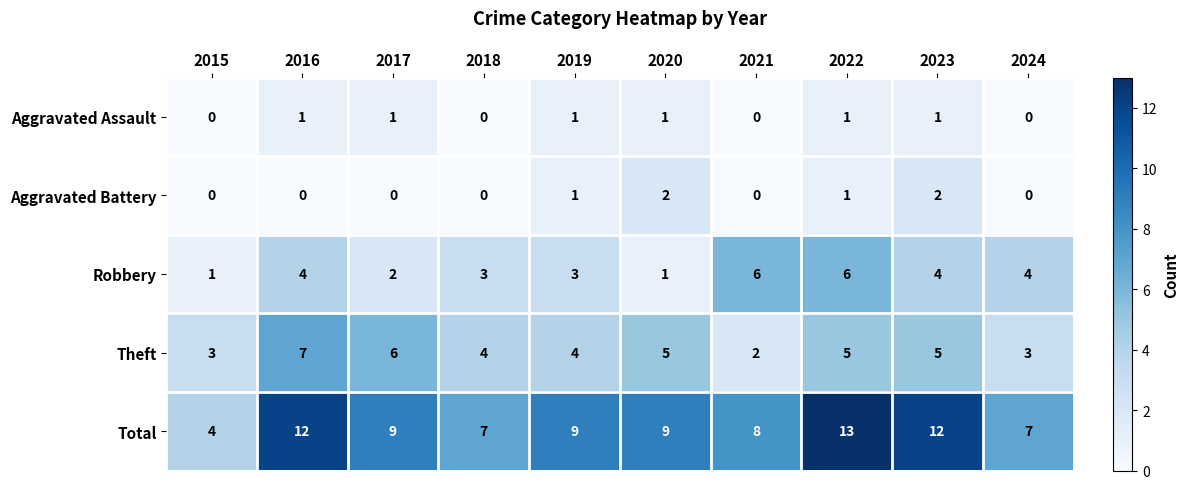

True or false: Total has a value of 9 at 2020.

True